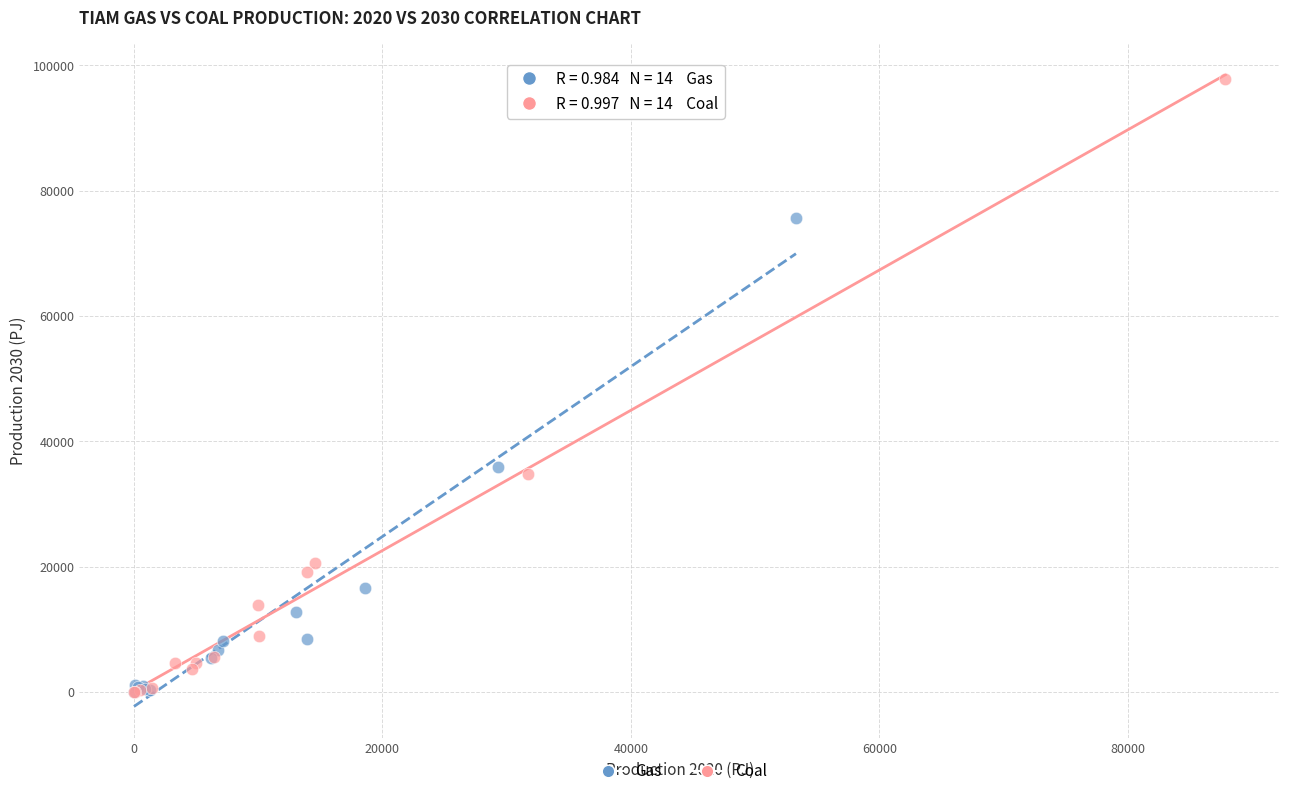

Which series contains the highest Y value?

Coal